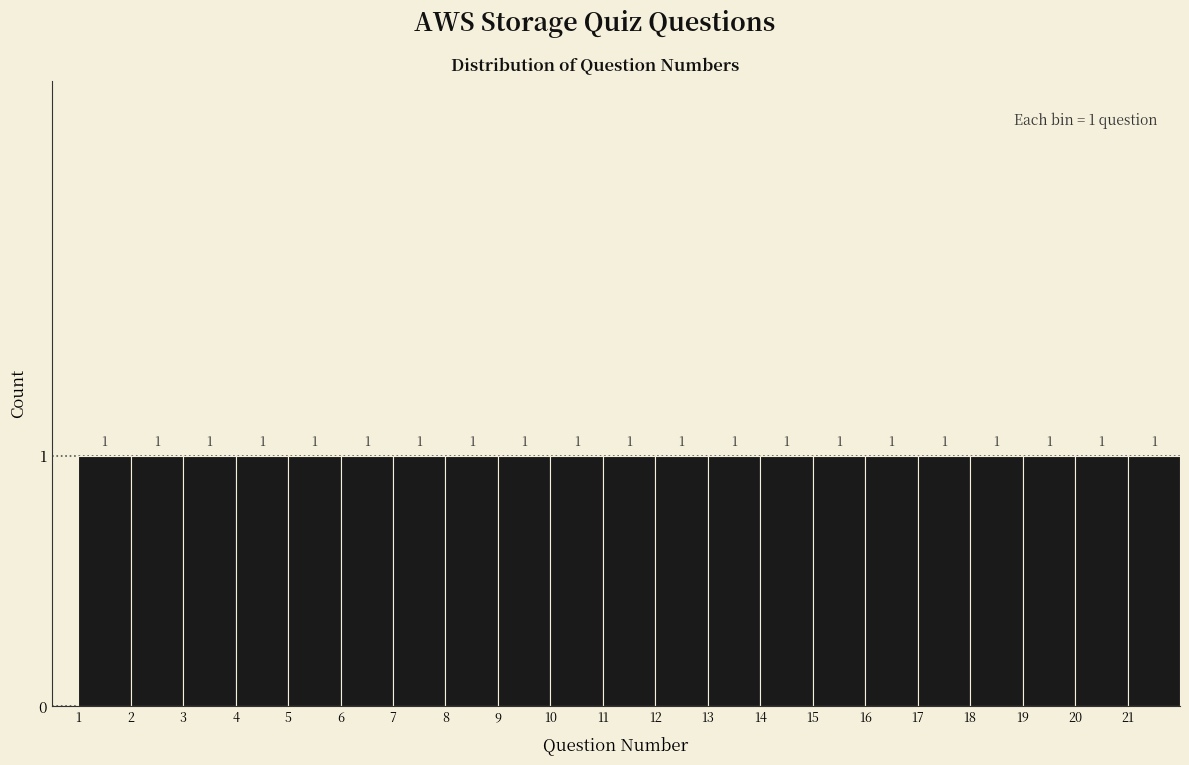

Reading left to right, transcribe this chart: for each bar, give the range it covers on the x-axis and its height.

1 to 2: 1
2 to 3: 1
3 to 4: 1
4 to 5: 1
5 to 6: 1
6 to 7: 1
7 to 8: 1
8 to 9: 1
9 to 10: 1
10 to 11: 1
11 to 12: 1
12 to 13: 1
13 to 14: 1
14 to 15: 1
15 to 16: 1
16 to 17: 1
17 to 18: 1
18 to 19: 1
19 to 20: 1
20 to 21: 1
21 to 22: 1